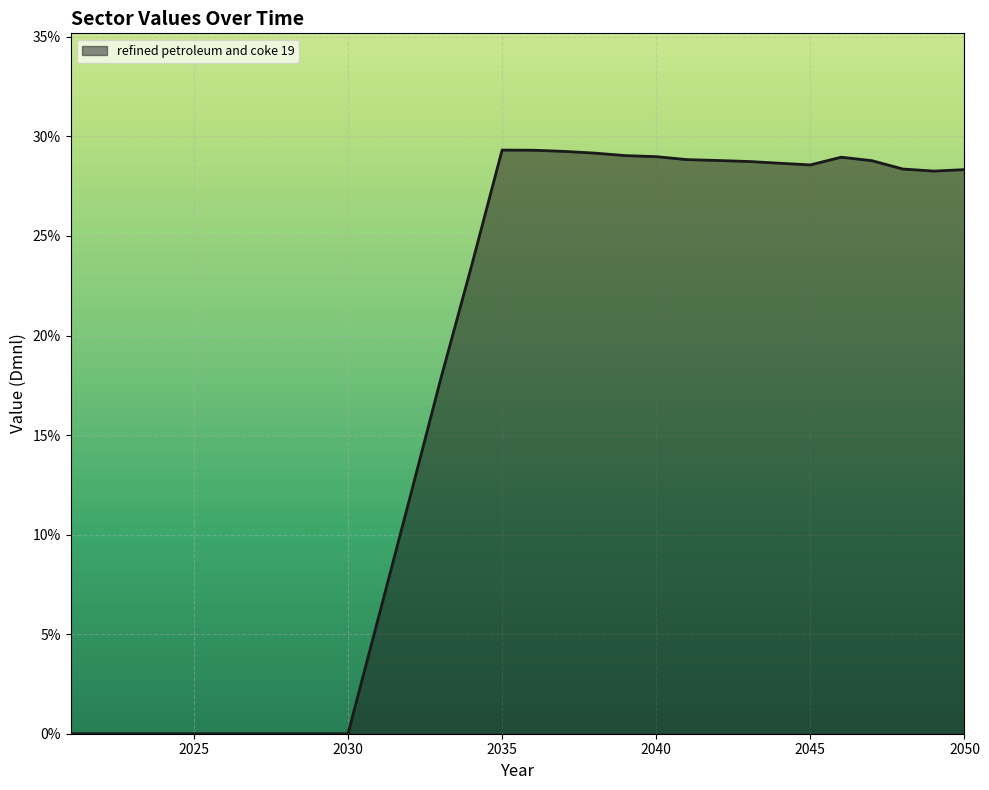

How many points are lower than both their immediate neighbors (excluding endpoints)?

2